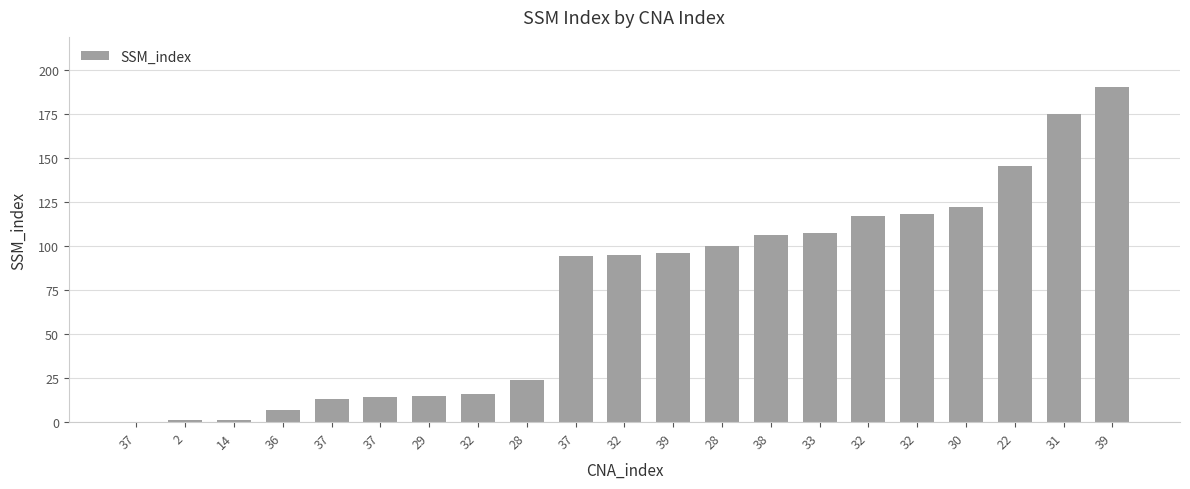

What is the difference between the values at 39 and 14?

95